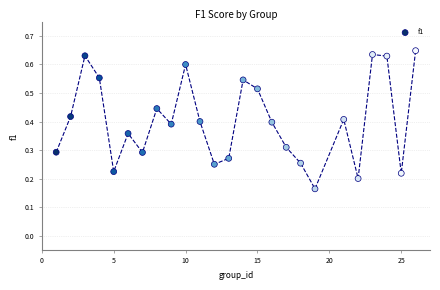

What is the range of X values (max minus min)?

25.0